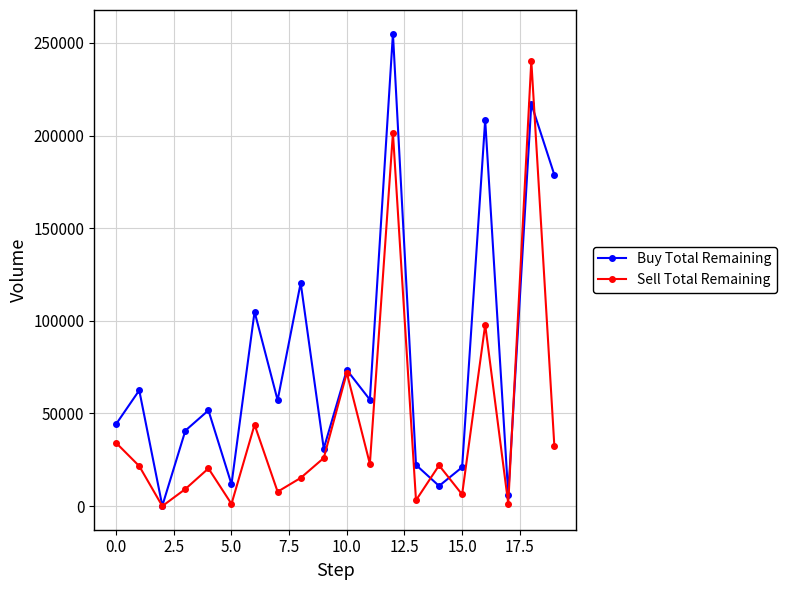

What is the maximum value shown in the chart?

255036